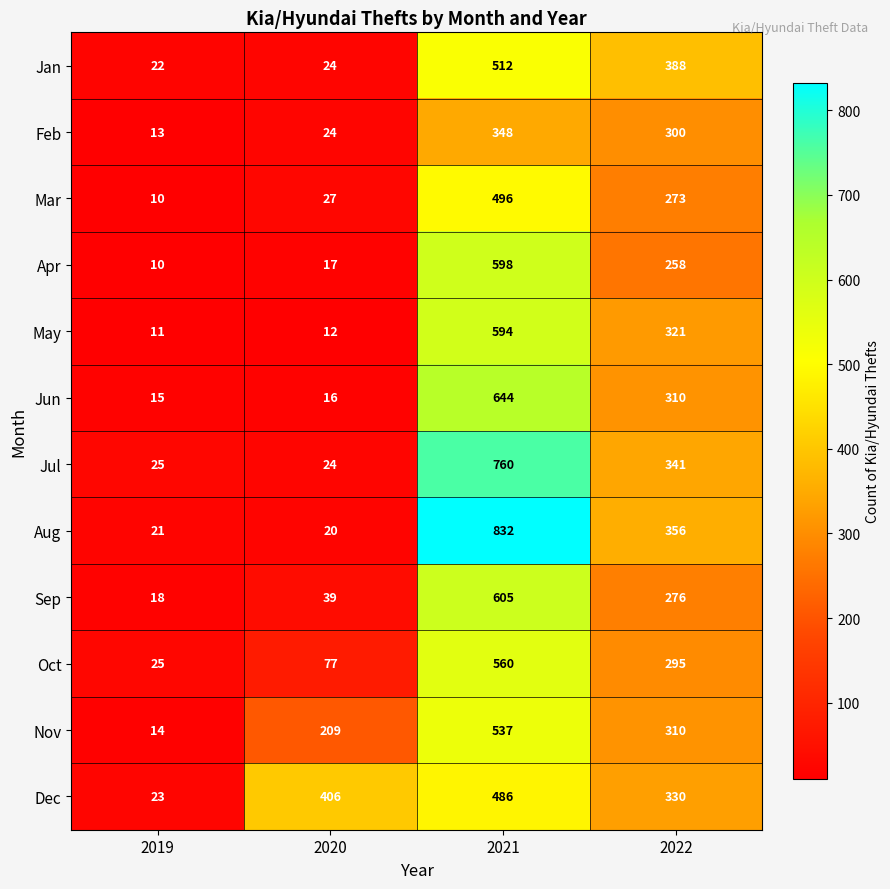

What is the lowest value of the Dec series?

23